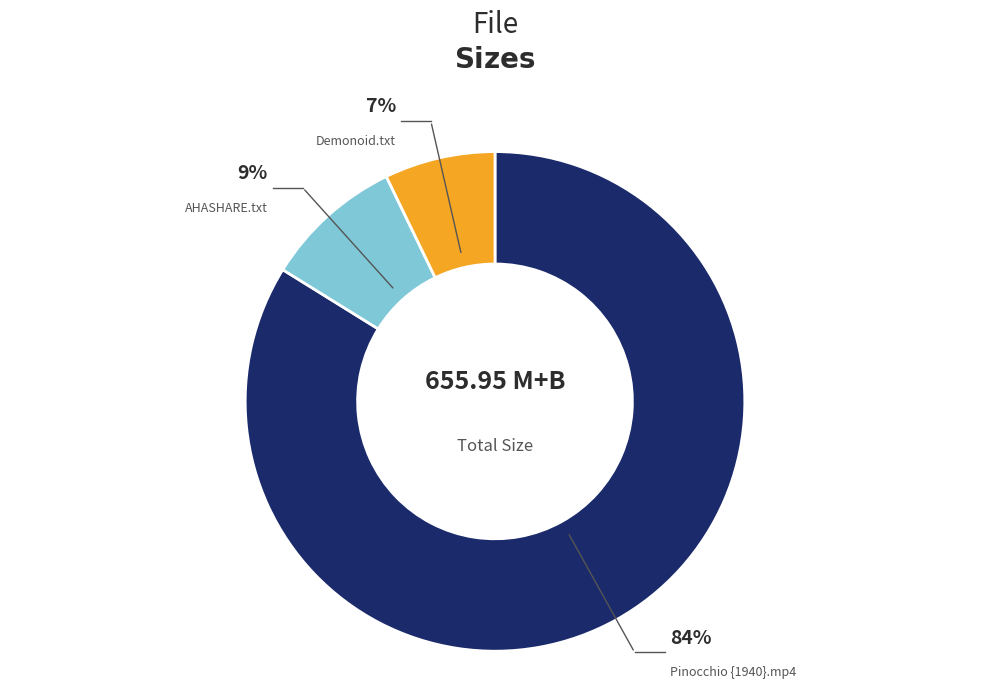

To the nearest percent, what is the difference between the Pinocchio {1940}.mp4 and AHASHARE.txt slice percentages?

75%